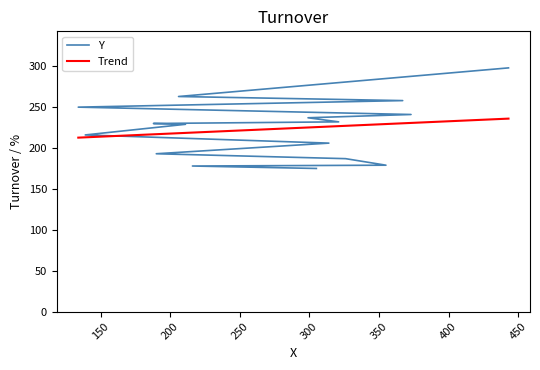

True or false: Y has more than 0 points higher than both neighbors.

False